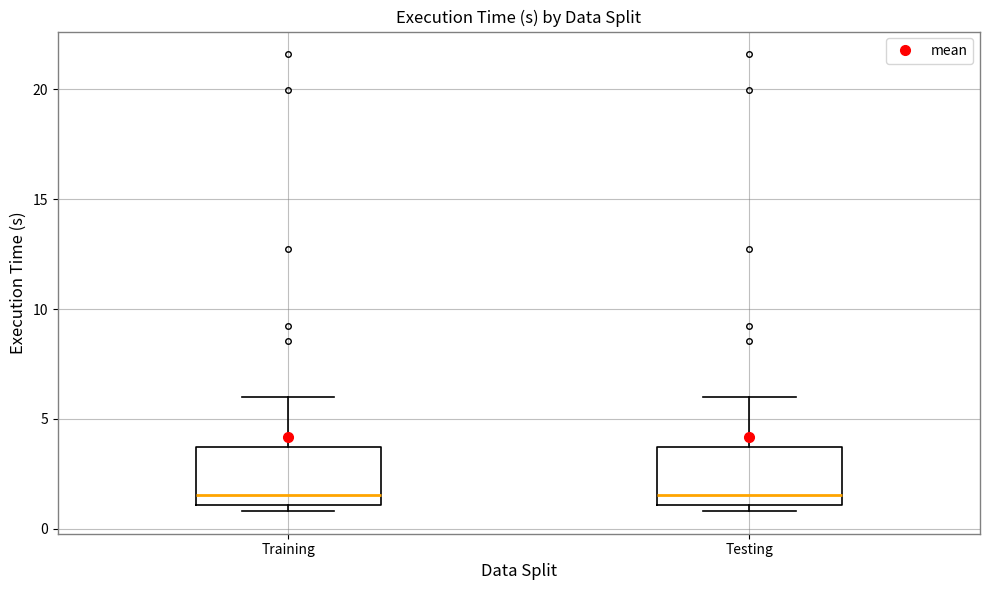

Reading left to right, transcribe this box plot: for each box, give where its median line is, the range the box spans, and where its two whiskers end, as read against the y-axis. The values are not printed on the chart, so give them approximately, as read against the axis.

Training: median 1.5, box 1.0 to 3.5, whiskers 1.0 (just below the box's lower edge) to 6.0
Testing: median 1.5, box 1.0 to 3.5, whiskers 1.0 (just below the box's lower edge) to 6.0